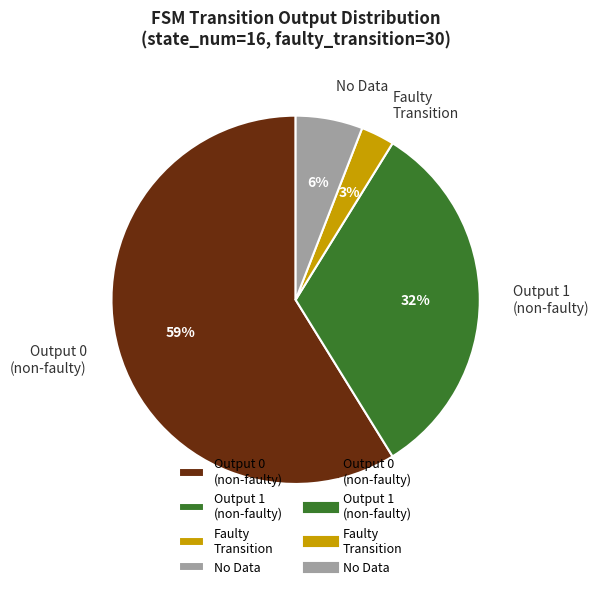

To the nearest percent, what is the average slice percentage?

25%